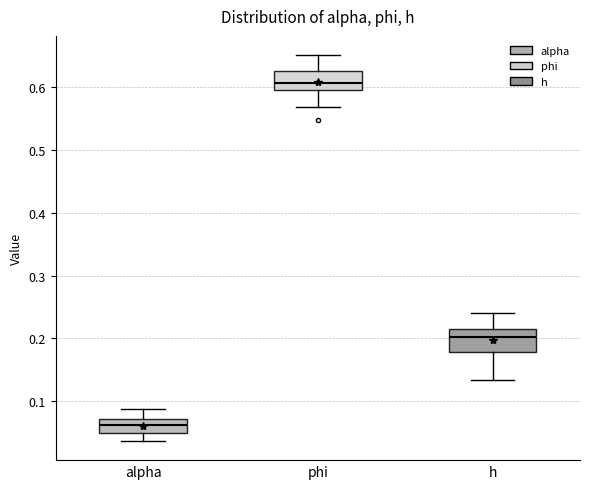

Where does the upper whisker of the box for phi end on the y-axis? The values are not printed on the chart, so give them approximately, as read against the axis.

0.65